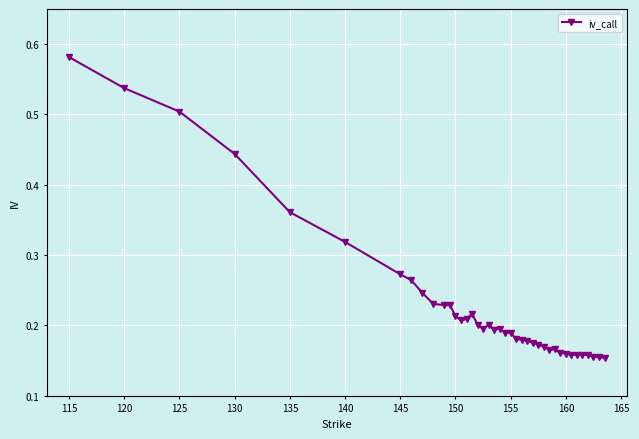

True or false: the data has more than 0 interior local peaks.

True